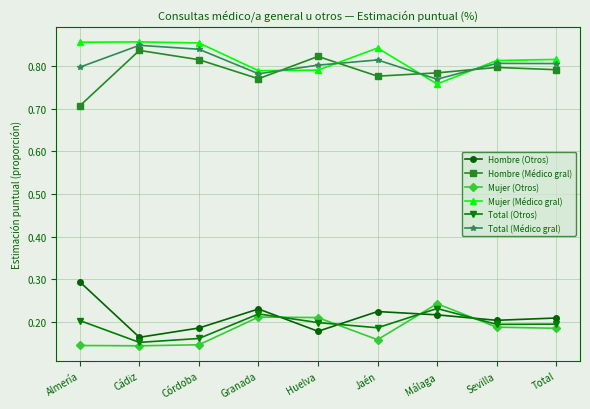

Rank the series at Huelva from lowest to highest value.

Hombre (Otros), Total (Otros), Mujer (Otros), Mujer (Médico gral), Total (Médico gral), Hombre (Médico gral)